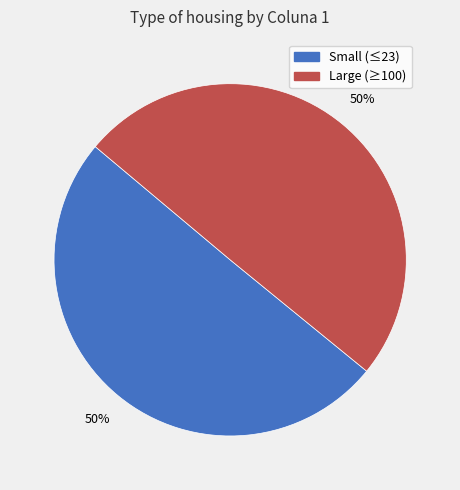

Count the number of slices in the pie.

2